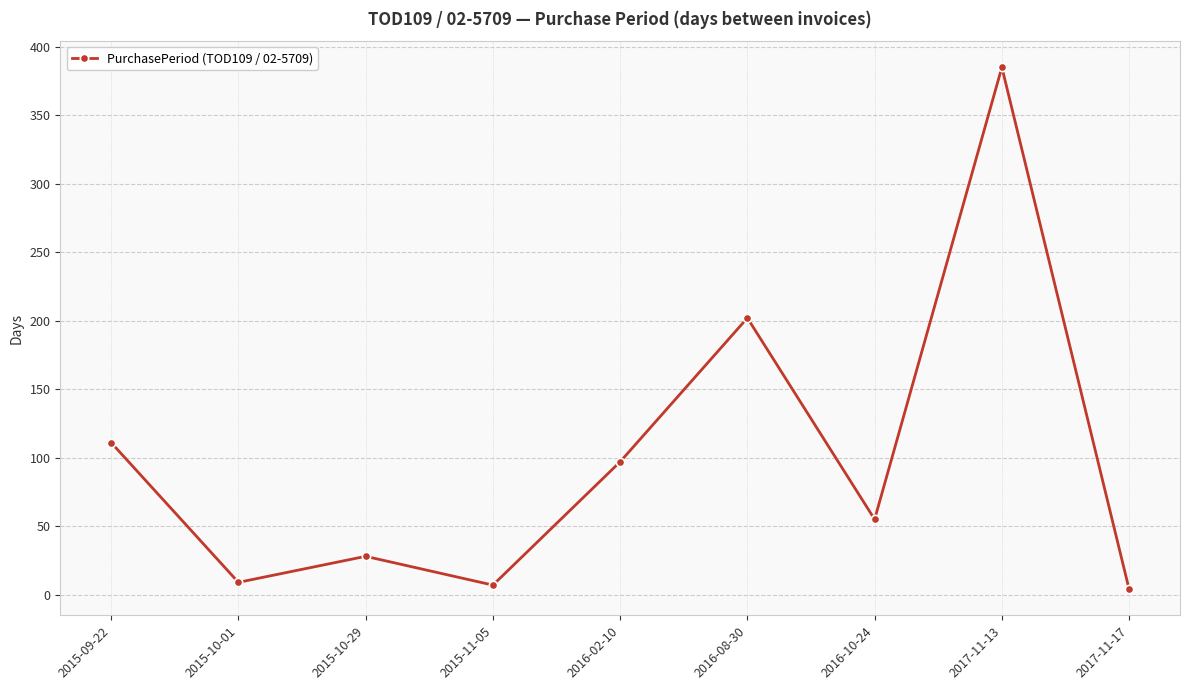

Reading left to right, what are all the values shown in this chart?

111	9	28	7	97	202	55	385	4